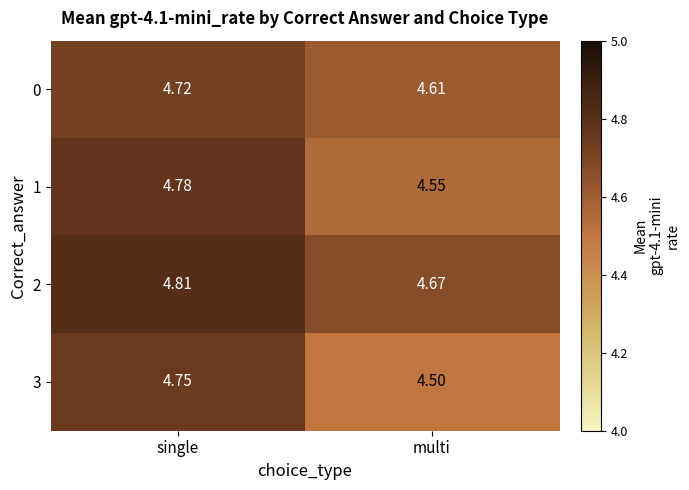

What is the total value across all series at single?

19.1